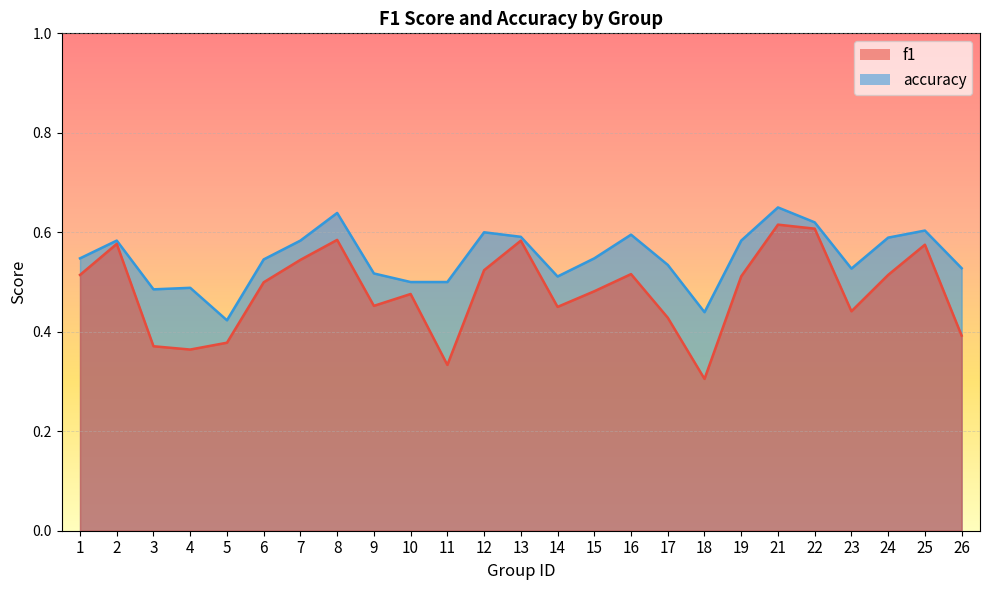

At which label is f1 closest to 0?

18